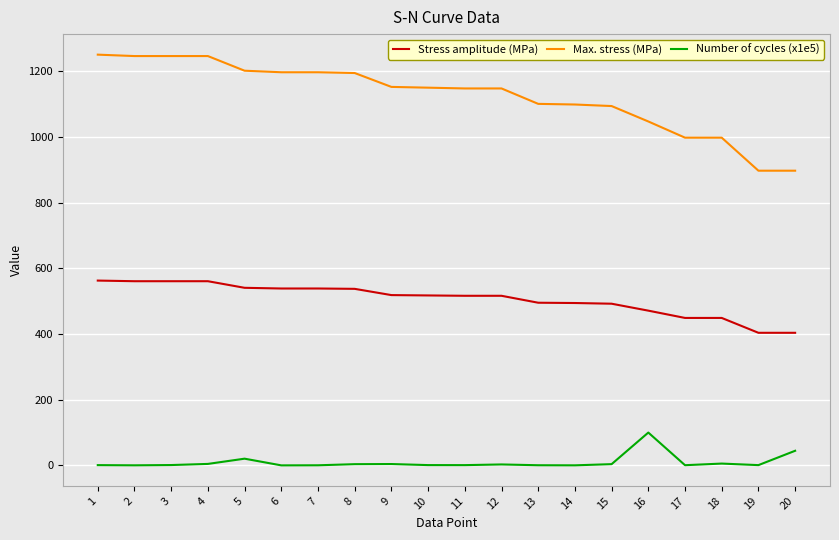

The Max. stress (MPa) series shows 1621.4 at 14. True or false?

False